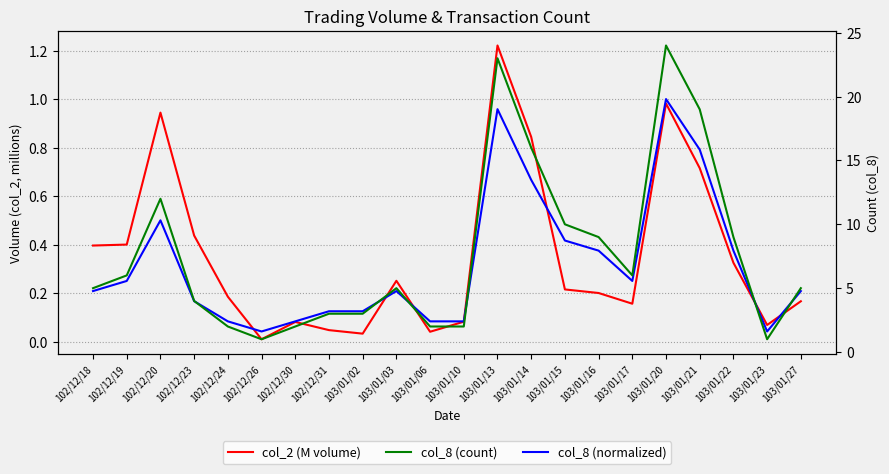

At which category does the chart reach its minimum across all series?

102/12/26